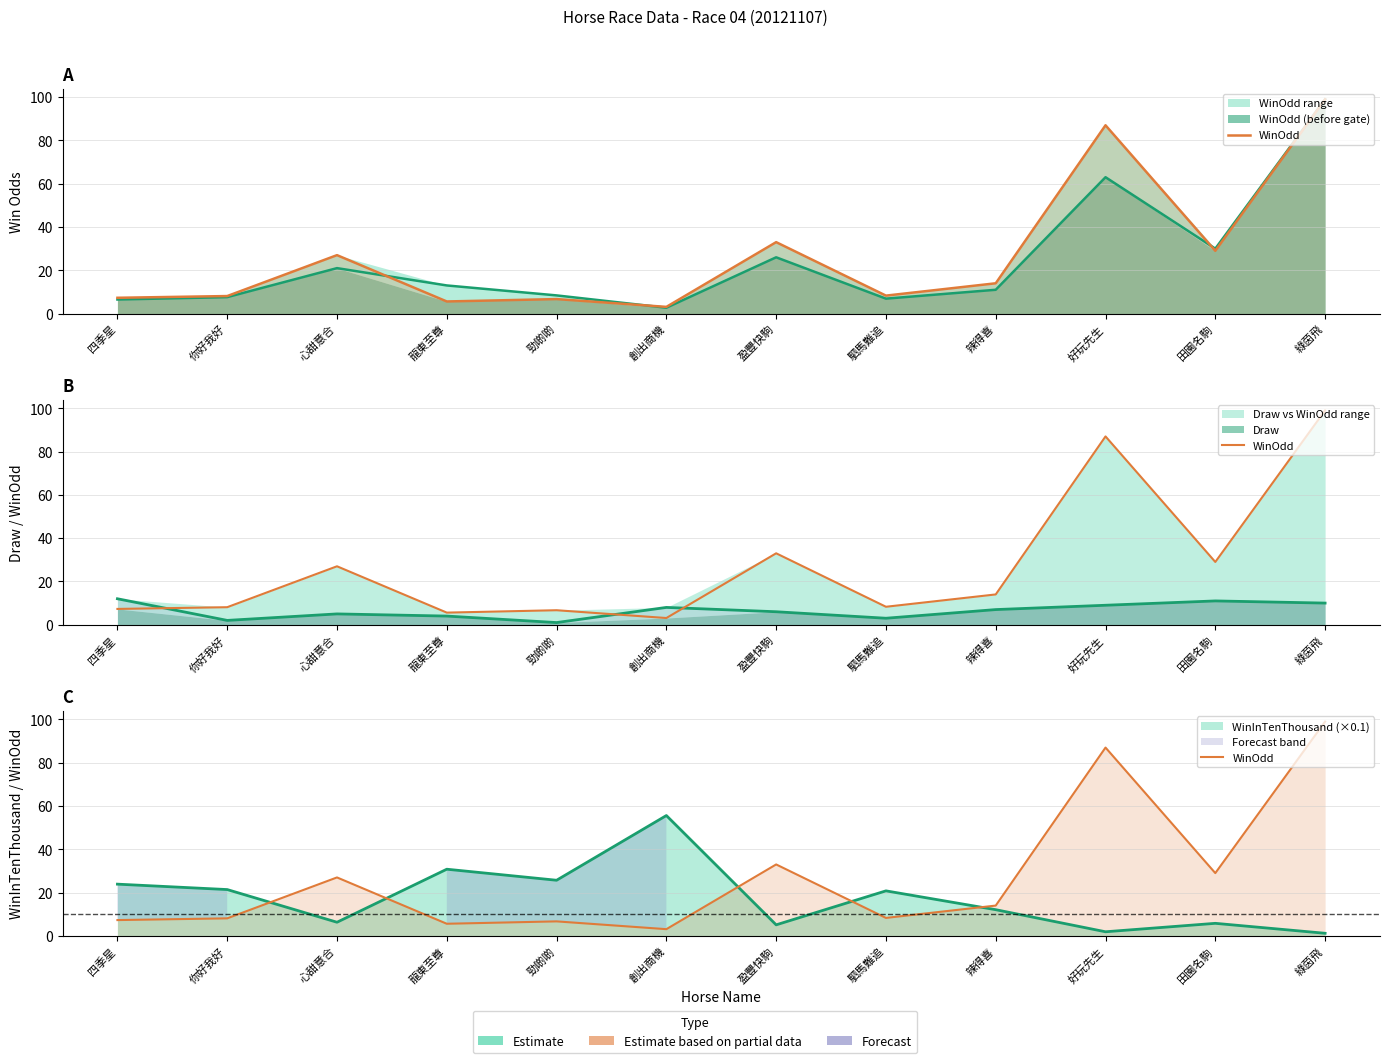

Does the chart have visible grid lines?

Yes